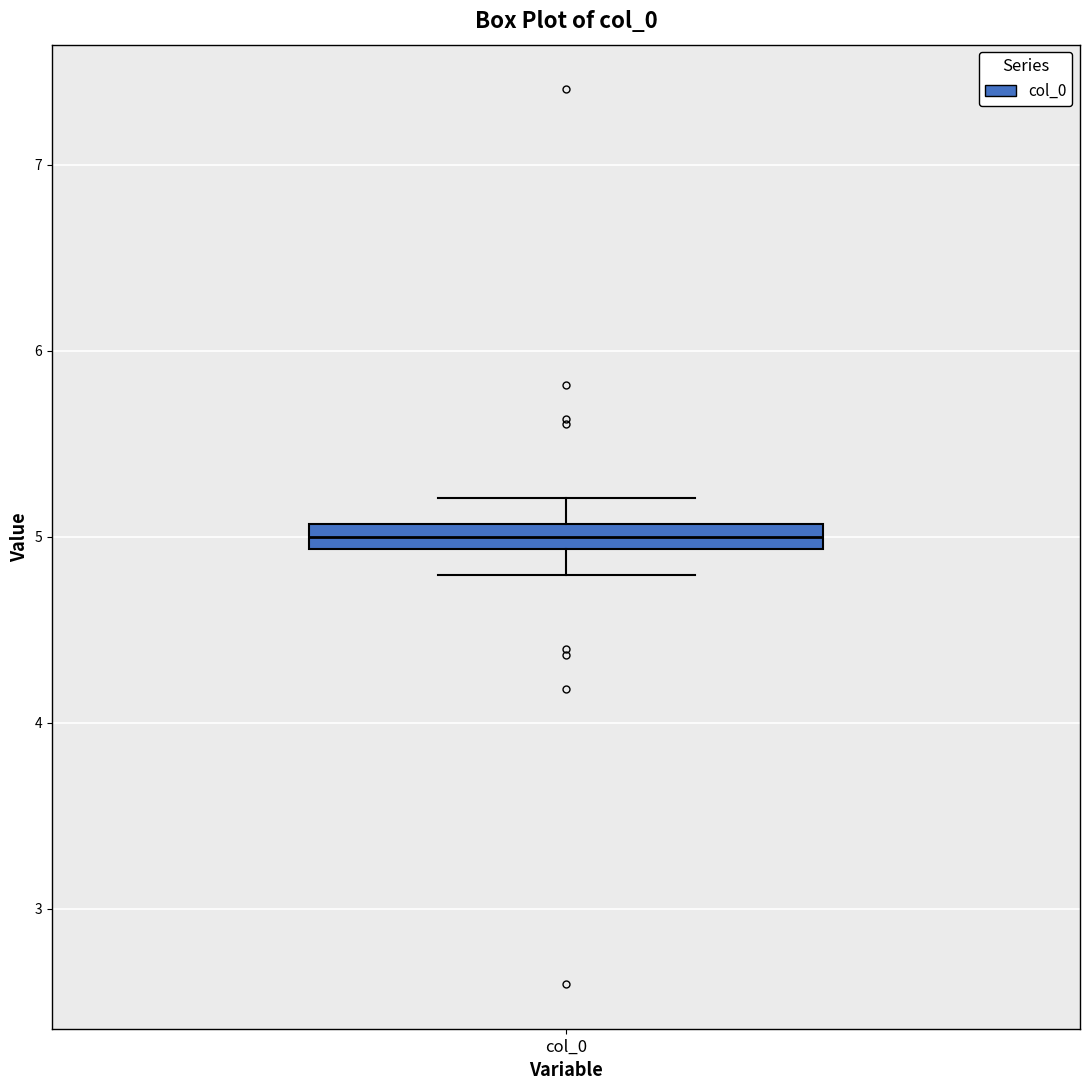

Where does the upper whisker of the box for col_0 end on the y-axis? The values are not printed on the chart, so give them approximately, as read against the axis.

5.2